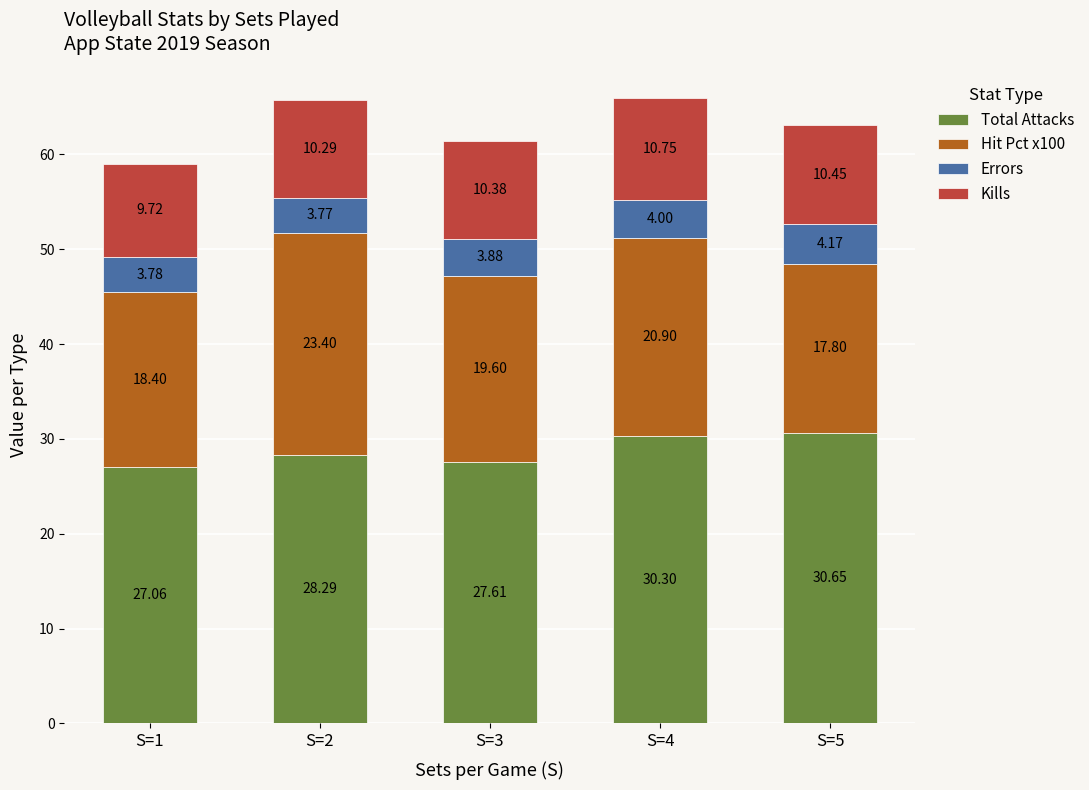

What is the total value across all series at S=2?

65.8